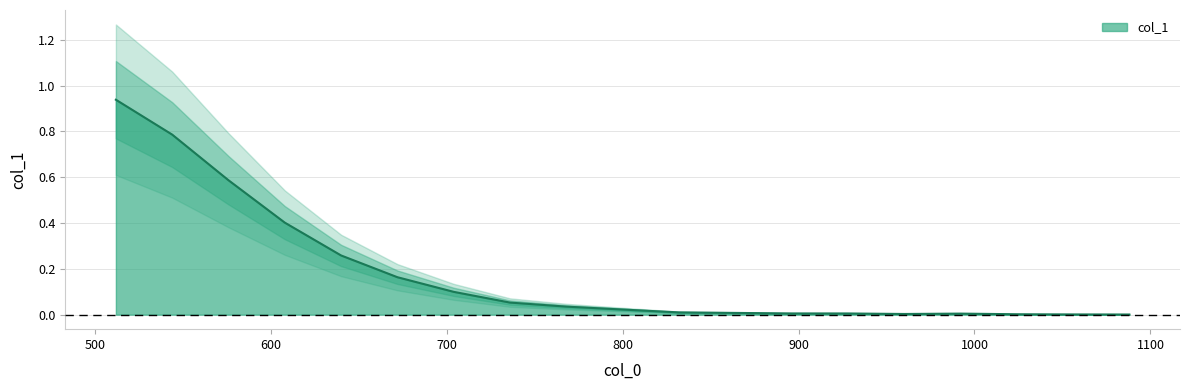

What is the change in value from 512 to 672?

-0.8